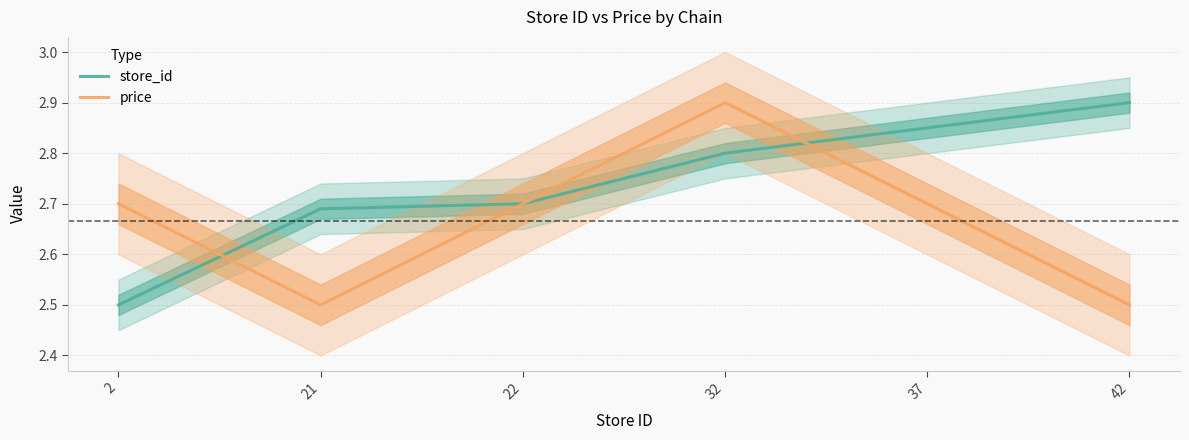

Between which two adjacent categories do price and store_id first intersect?

2 and 21